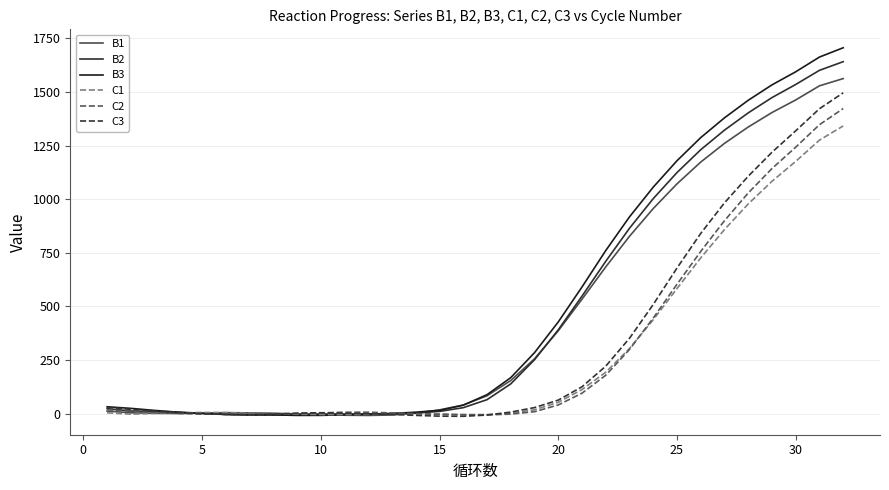

Reading right to left, transcribe all the data shown in this chart.

B1: 1562.1	1528.4	1462.4	1403.8	1336.2	1260.0	1172.7	1071.1	956.0	826.6	683.8	533.1	385.9	255.3	153.9	82.8	39.6	17.0	1.7	-6.9	-8.8	-7.9	-5.4	-1.9	1.5	3.1	4.1	2.1	0.1	1.2	3.3	11.8
B2: 1641.0	1600.6	1534.6	1473.4	1402.2	1321.7	1230.3	1123.8	1002.2	864.1	709.8	547.5	390.3	250.8	138.3	64.7	27.3	10.0	2.1	-0.8	-1.7	-2.2	-2.1	-3.8	-6.5	-7.2	-4.3	1.3	5.7	9.4	11.8	22.8
B3: 1705.9	1662.5	1593.8	1532.8	1460.9	1379.0	1286.8	1178.9	1055.7	917.2	760.0	590.2	427.0	283.8	167.4	87.9	39.0	14.9	6.3	0.3	-3.7	-6.1	-8.6	-8.7	-6.4	-5.5	-3.9	0.1	6.2	14.6	24.1	31.5
C1: 1341.1	1275.2	1176.0	1082.9	977.4	857.9	725.9	582.7	437.6	303.2	192.5	111.8	52.3	17.5	1.5	-4.9	-5.2	-3.5	-1.5	-1.3	-3.7	-5.3	-4.6	-3.1	-0.8	1.6	4.4	5.1	3.1	0.5	-3.0	3.5
C2: 1422.3	1347.1	1242.2	1142.5	1028.5	899.3	756.1	602.8	445.2	298.8	178.5	95.0	40.0	8.6	-2.7	-6.3	-5.2	-3.4	-0.5	2.9	6.2	6.1	3.0	0.7	-3.7	-5.7	-3.4	-2.3	0.5	5.1	10.5	18.2
C3: 1495.7	1421.5	1318.4	1218.5	1106.7	982.6	840.0	678.5	508.5	351.0	220.9	124.6	62.6	27.7	6.7	-7.0	-12.9	-12.2	-8.7	-3.9	-1.2	1.7	3.7	1.4	-2.6	-5.0	-4.2	-0.7	4.8	11.8	19.2	29.5